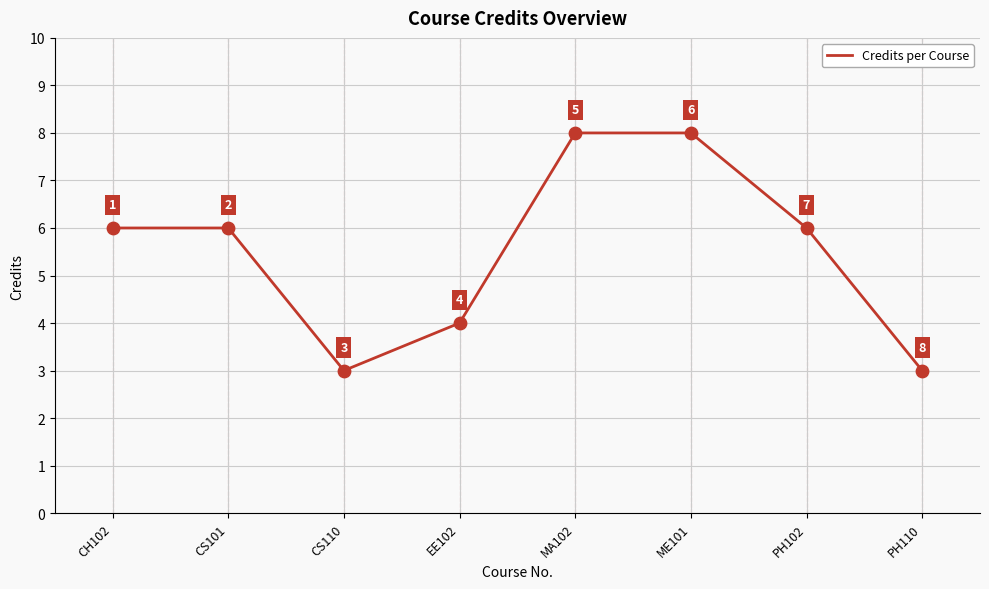

Approximately how many times larger is the value at PH102 compared to CS110?

2.0